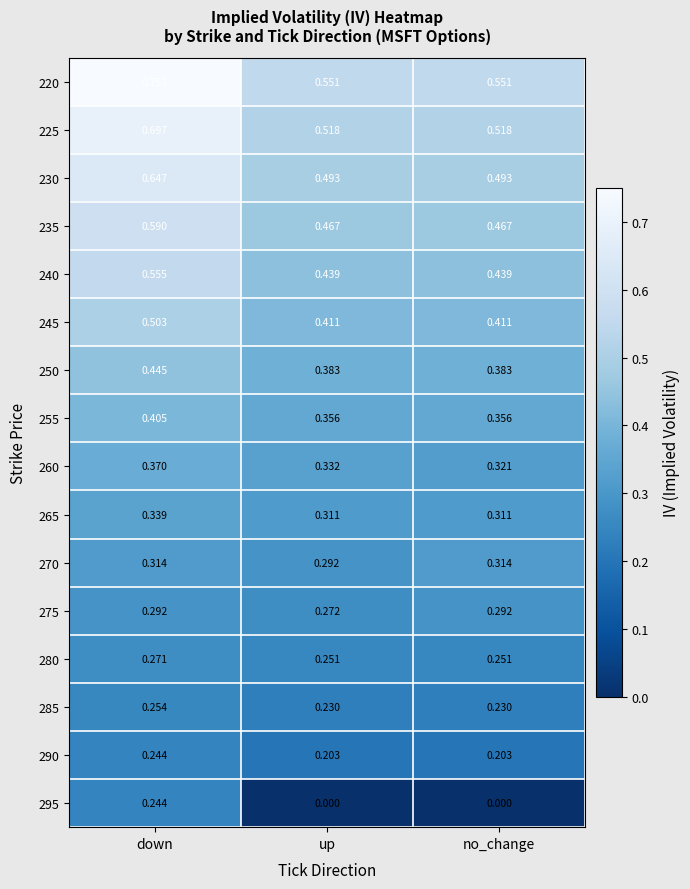

Which category has the highest value in the 255 series?

down